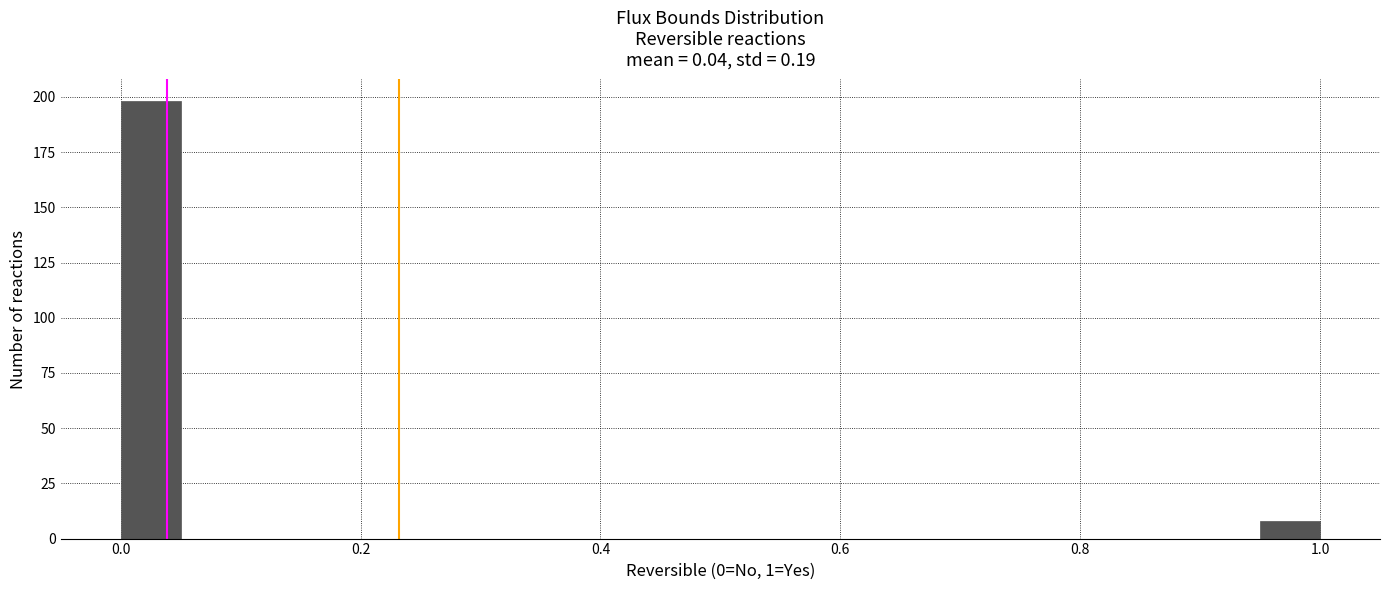

Read against the x-axis, roughly where is the centre of the tallest bar?

0.02